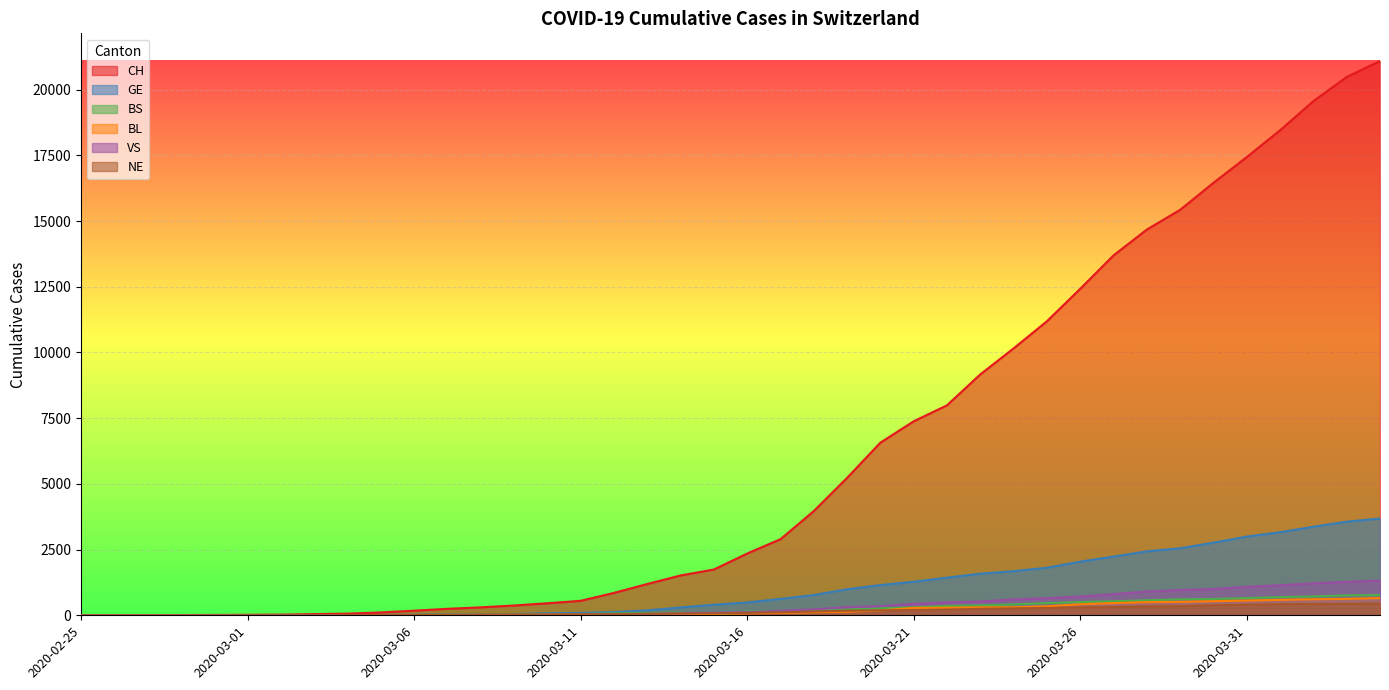

Which series changed the most between 2020-03-13 and 2020-03-27?

CH